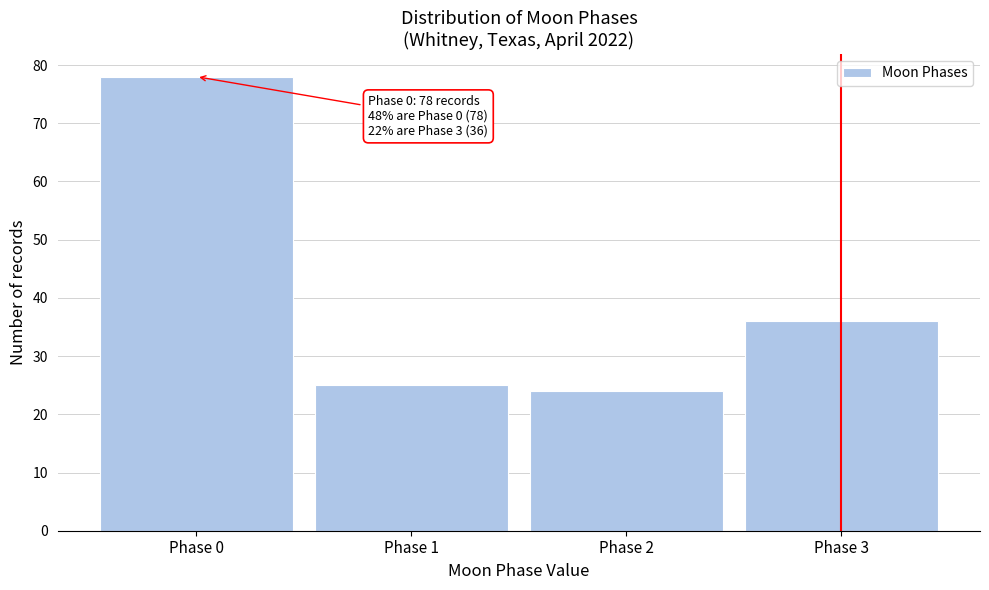

Reading right to left, list all the values displayed in this chart.

36	24	25	78